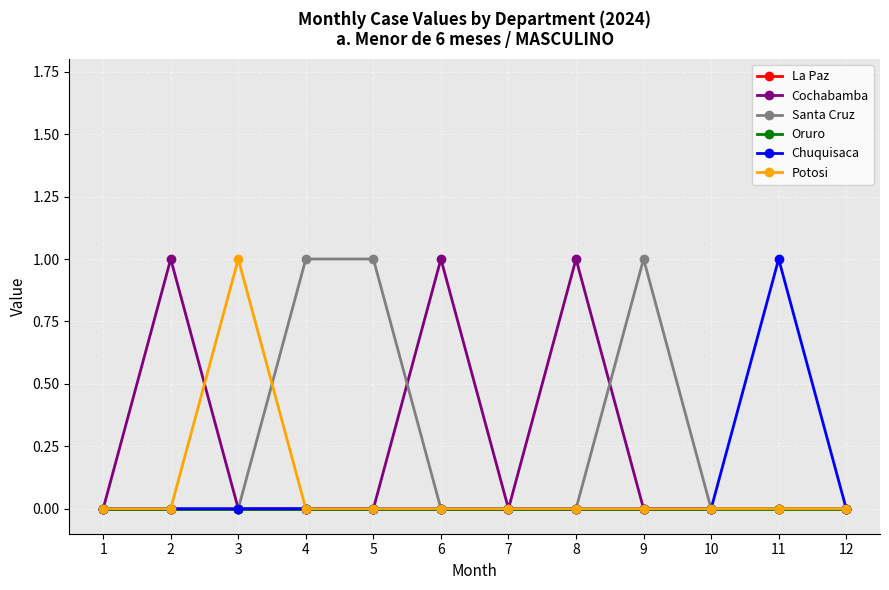

Which series changed the most between 4 and 9?

La Paz